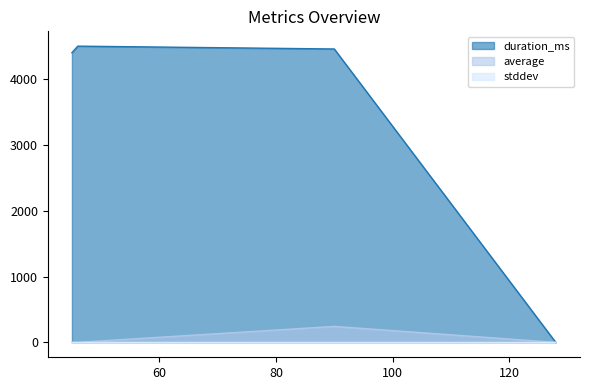

How many series are shown in this chart?

3